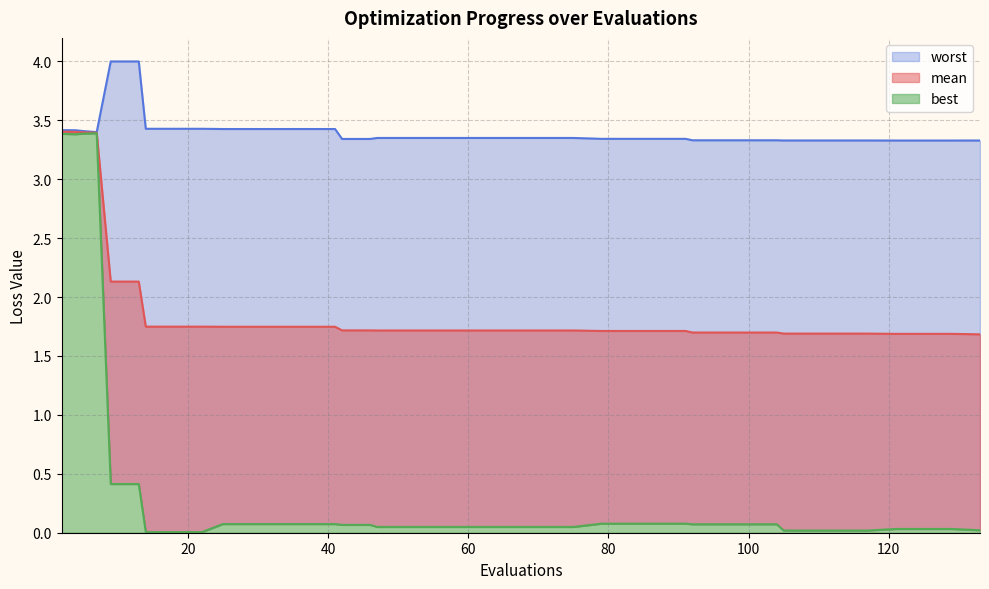

Reading left to right, extract all data points from this chart.

mean: 3.4	3.4	3.4	3.4	2.1	2.1	1.7	1.7	1.7	1.7	1.7	1.7	1.7	1.7	1.7	1.7	1.7	1.7	1.7	1.7	1.7	1.7	1.7	1.7	1.7	1.7	1.7	1.7	1.7	1.7	1.7	1.7	1.7	1.7	1.7	1.7	1.7	1.7	1.7	1.7
best: 3.4	3.4	3.4	3.4	0.4	0.4	0.0	0.0	0.0	0.1	0.1	0.1	0.1	0.1	0.1	0.1	0.0	0.0	0.0	0.0	0.0	0.0	0.0	0.0	0.1	0.1	0.1	0.1	0.1	0.1	0.1	0.1	0.0	0.0	0.0	0.0	0.0	0.0	0.0	0.0
worst: 3.4	3.4	3.4	3.4	4.0	4.0	3.4	3.4	3.4	3.4	3.4	3.4	3.4	3.4	3.3	3.3	3.4	3.4	3.4	3.4	3.4	3.4	3.4	3.4	3.3	3.3	3.3	3.3	3.3	3.3	3.3	3.3	3.3	3.3	3.3	3.3	3.3	3.3	3.3	3.3